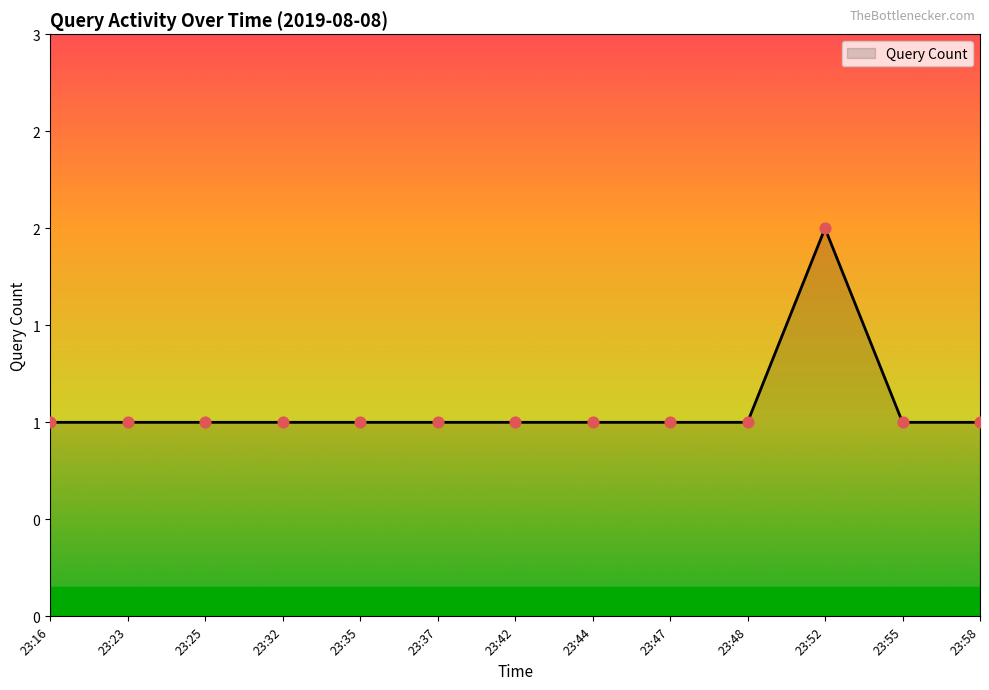

Approximately how many times larger is the value at 23:37 compared to 23:52?

0.5